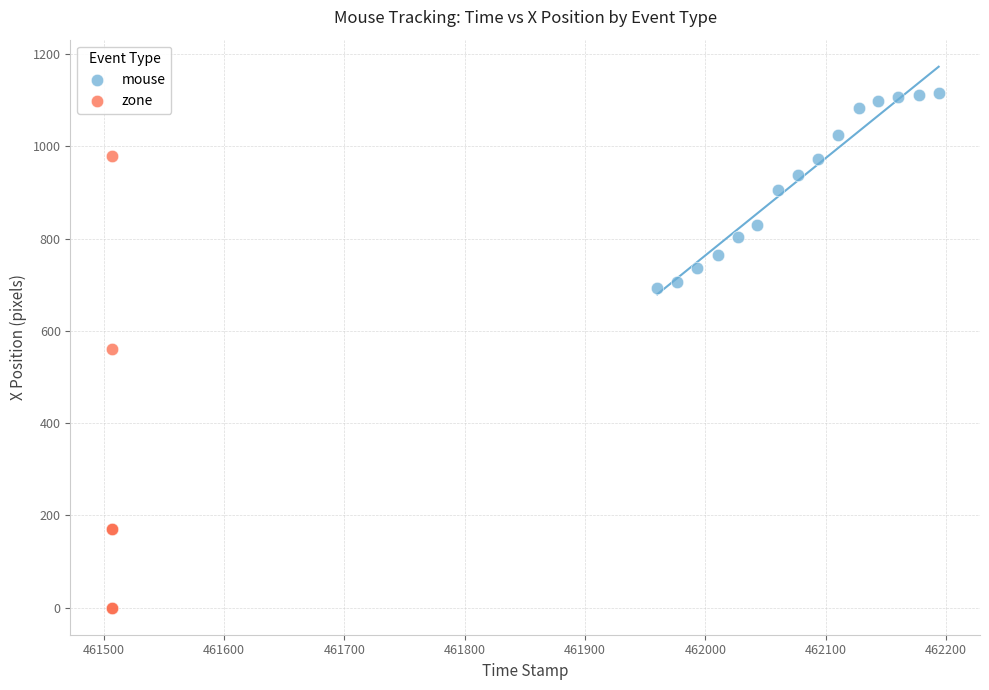

Which series has the largest Y range (max minus min)?

zone